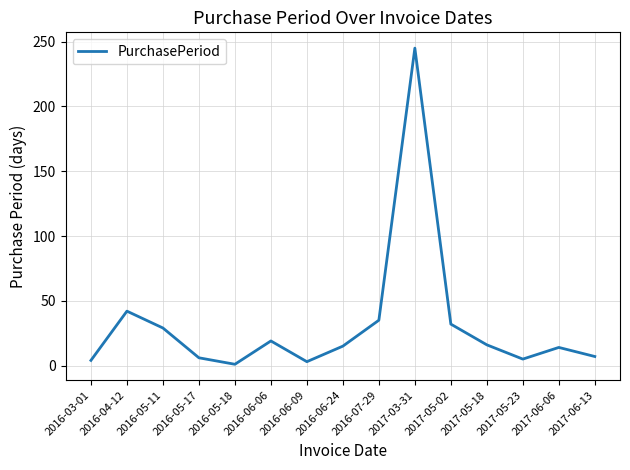

Does the chart have visible grid lines?

Yes